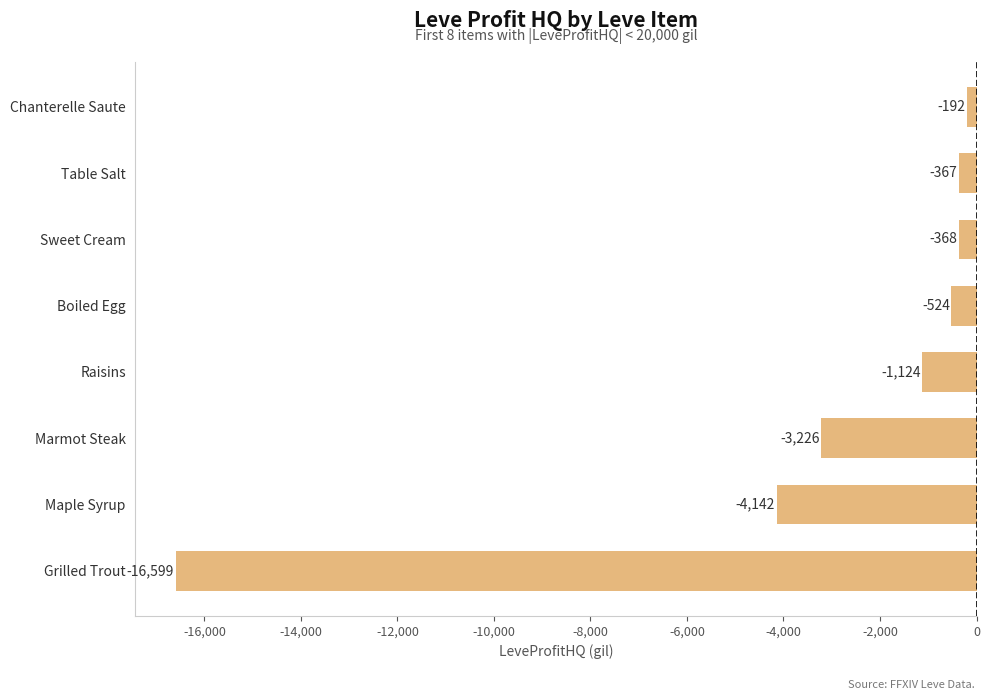

The chart shows a value of -192.5 at Chanterelle Saute. True or false?

True